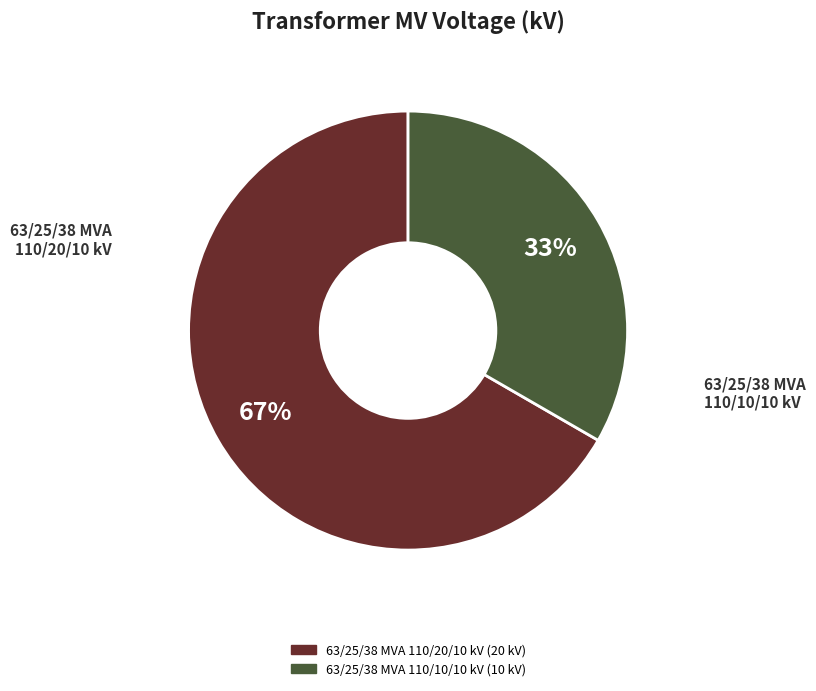

Rank the categories by value from lowest to highest.

63/25/38 MVA 110/10/10 kV, 63/25/38 MVA 110/20/10 kV